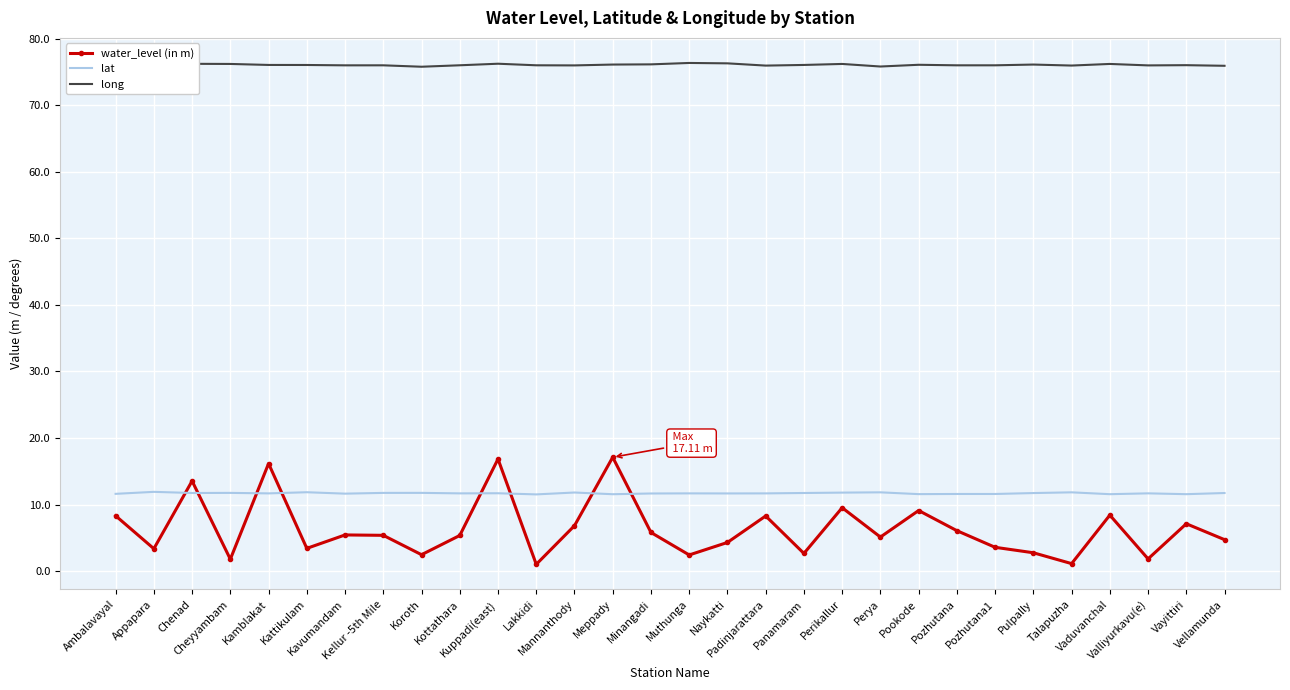

What is the total value across all series at Panamaram?

90.5